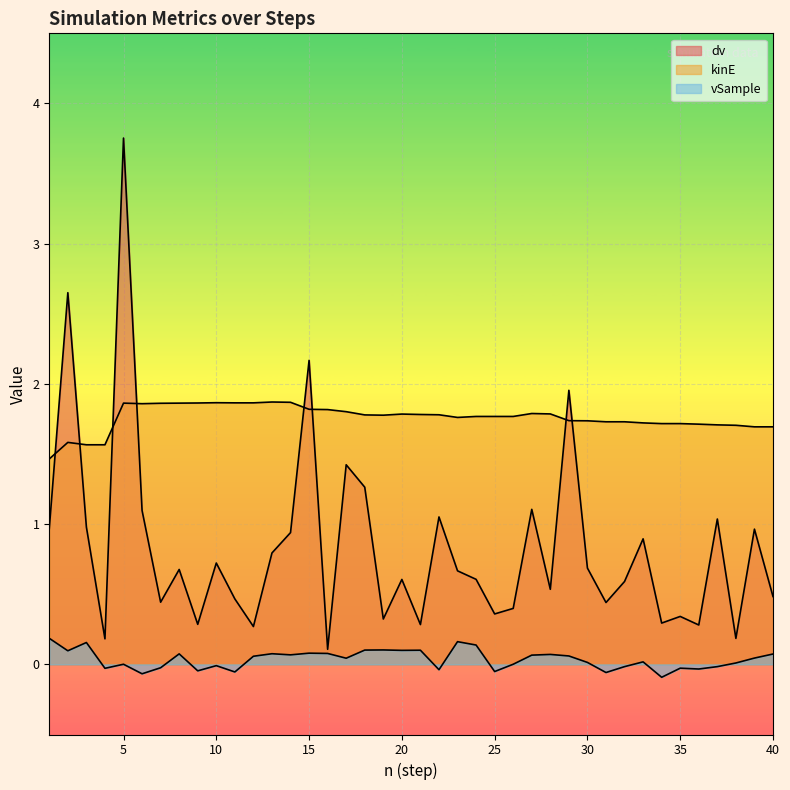

What is the difference between the highest and lowest values at 11?

1.9